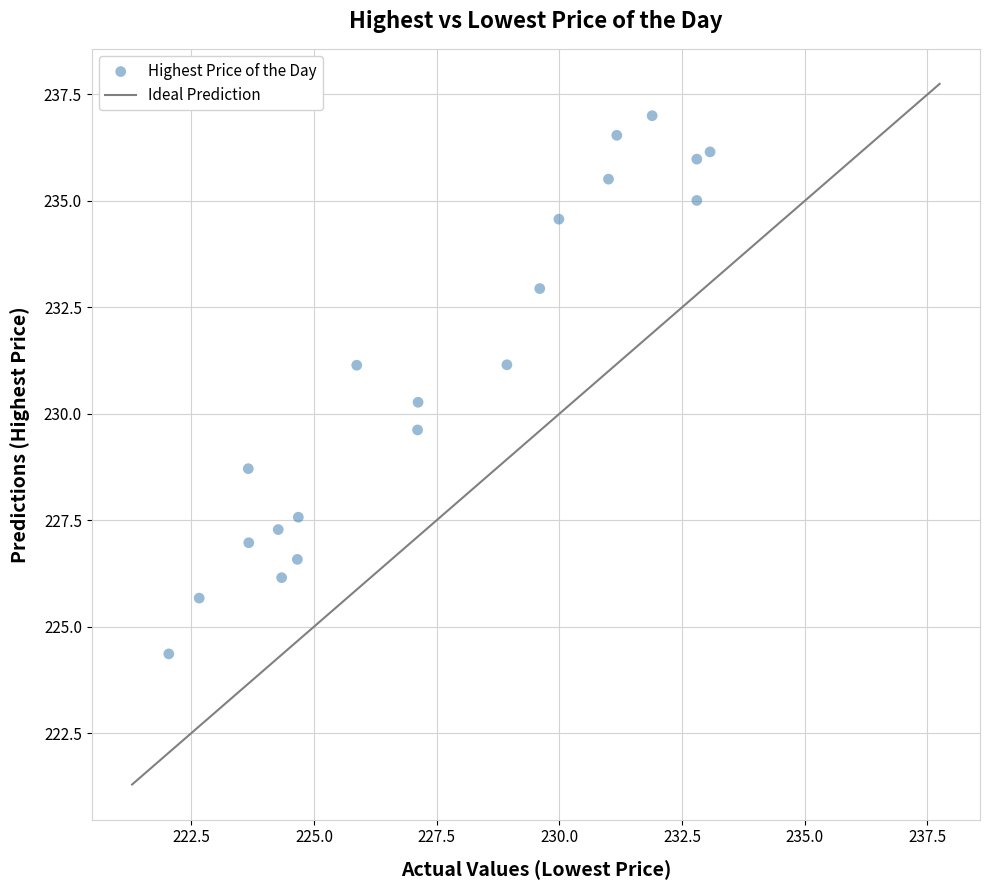

What is the range of Y values (max minus min)?

12.6